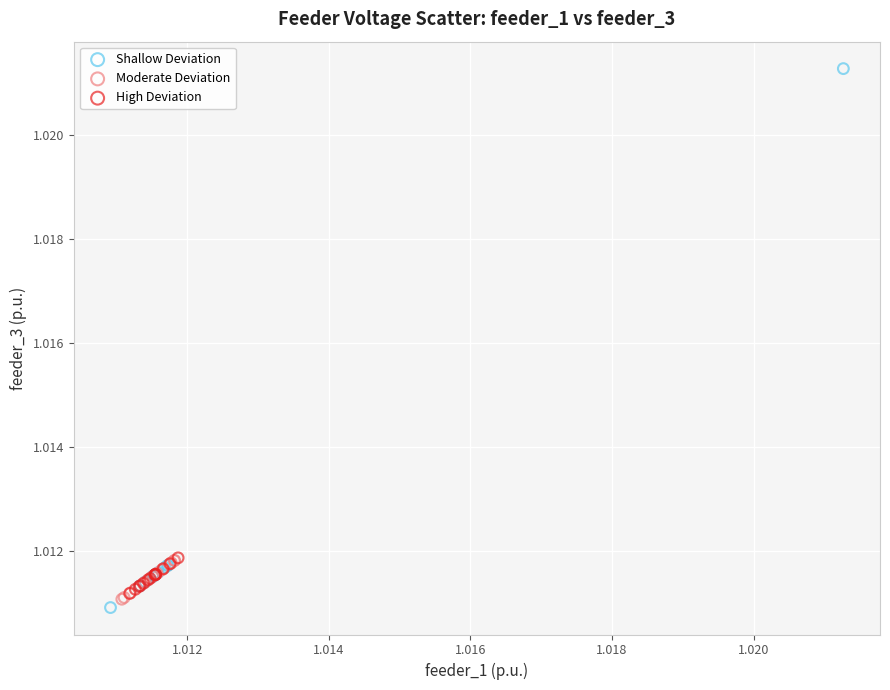

Which series has the widest spread of Y values?

Shallow Deviation